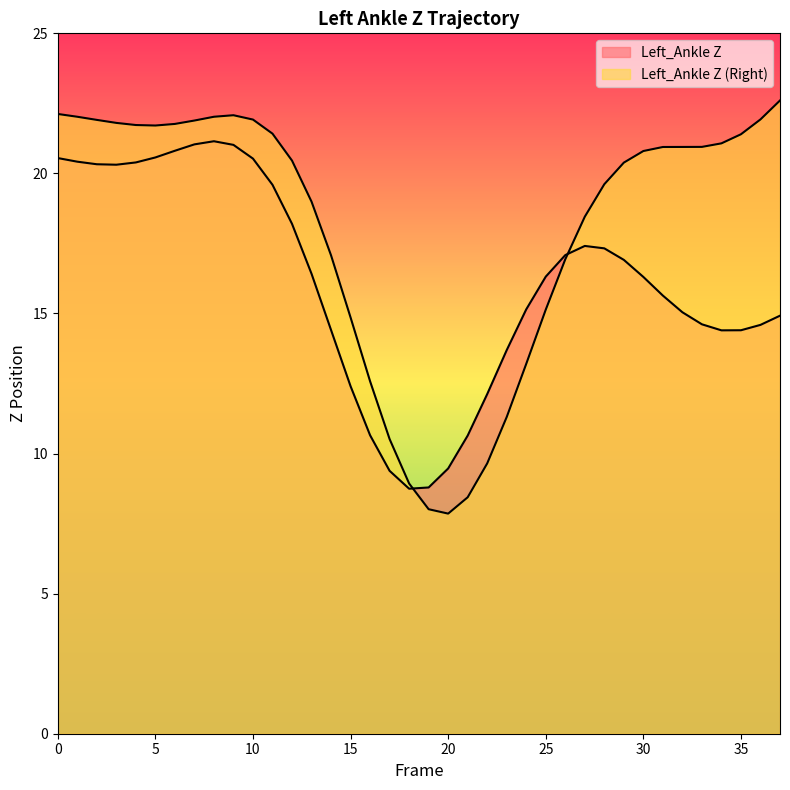

True or false: Left_Ankle Z (Right) has a value of 15.4 at 0.

False